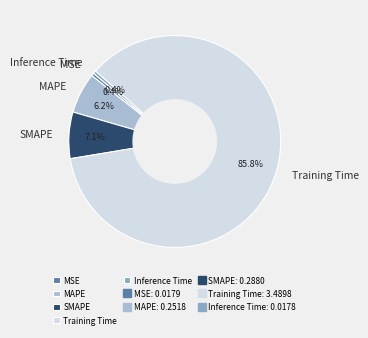

To the nearest percent, what is the average slice percentage?

20%